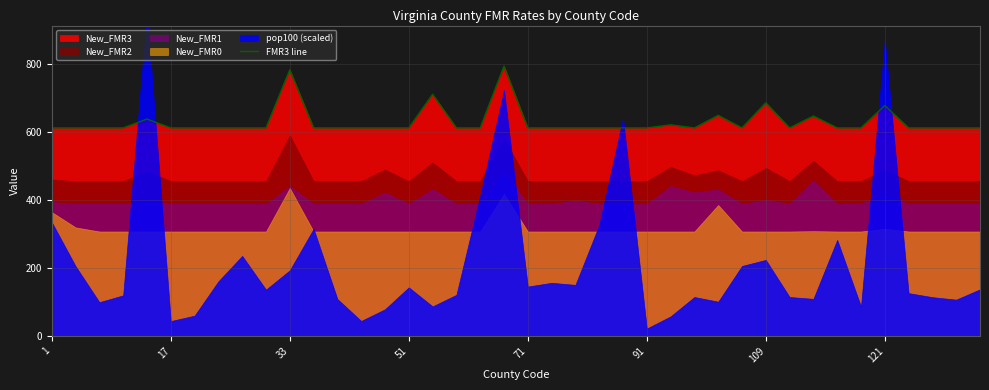

What is the lowest value of the FMR3 line series?

613